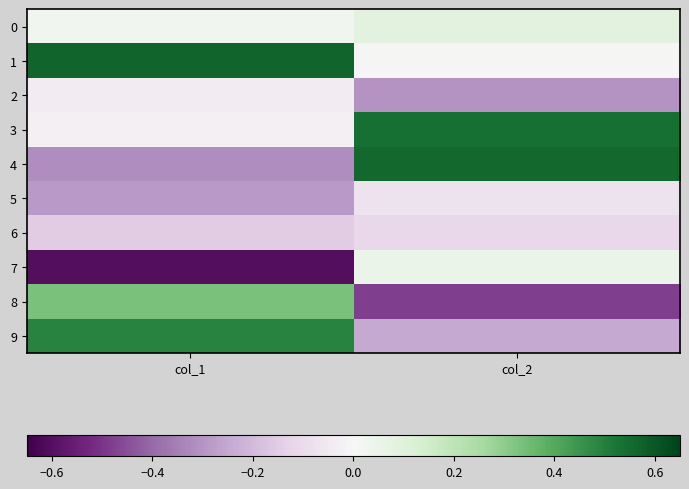

What is the minimum value shown in the chart?

-0.6